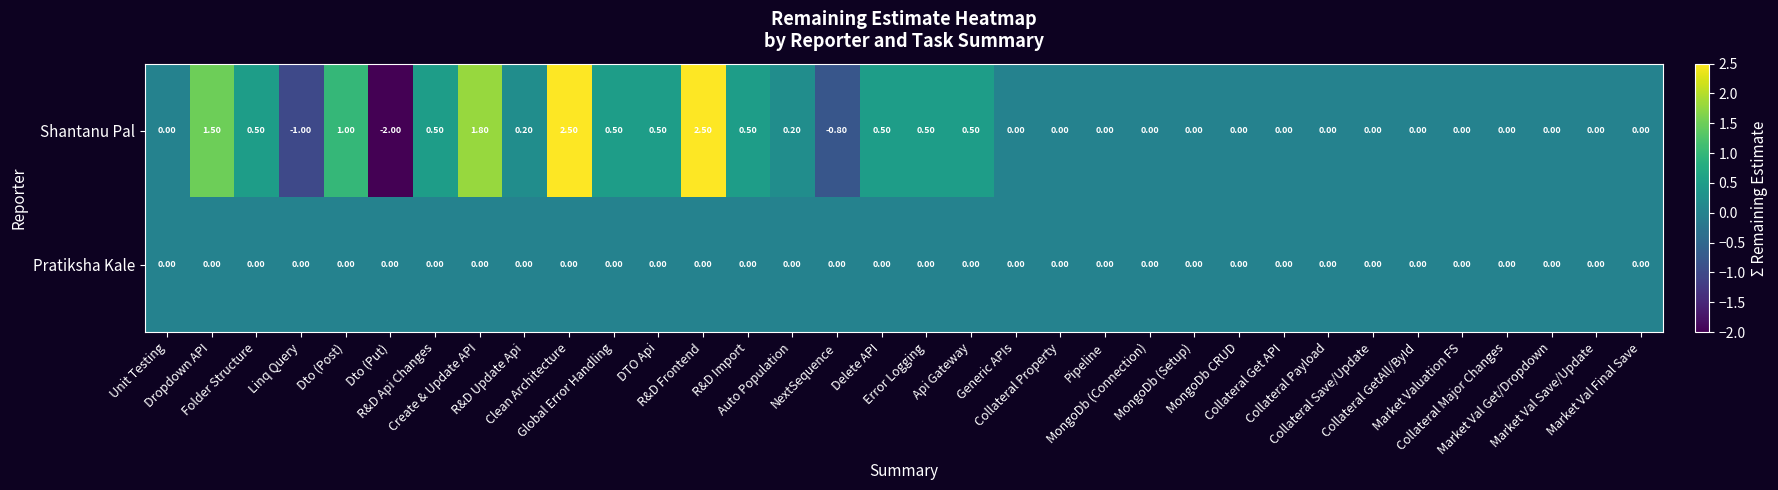

List the series in order of their overall mean, highest first.

Shantanu Pal, Pratiksha Kale